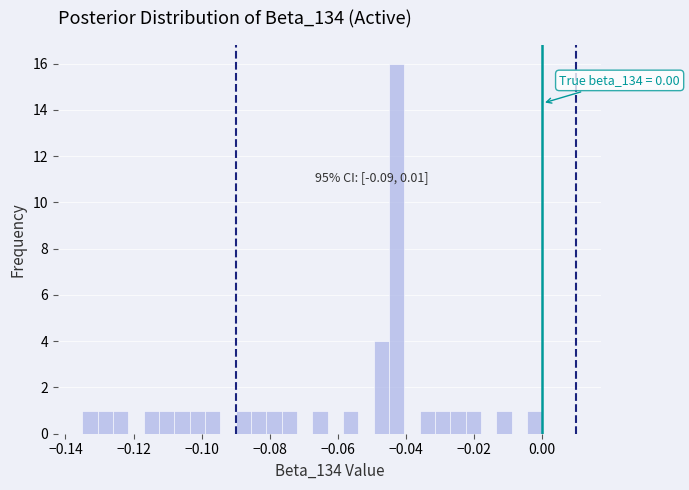

Around what value on the x-axis is the tallest bar? Give the approximate position of its centre, as read against the axis.

-0.042